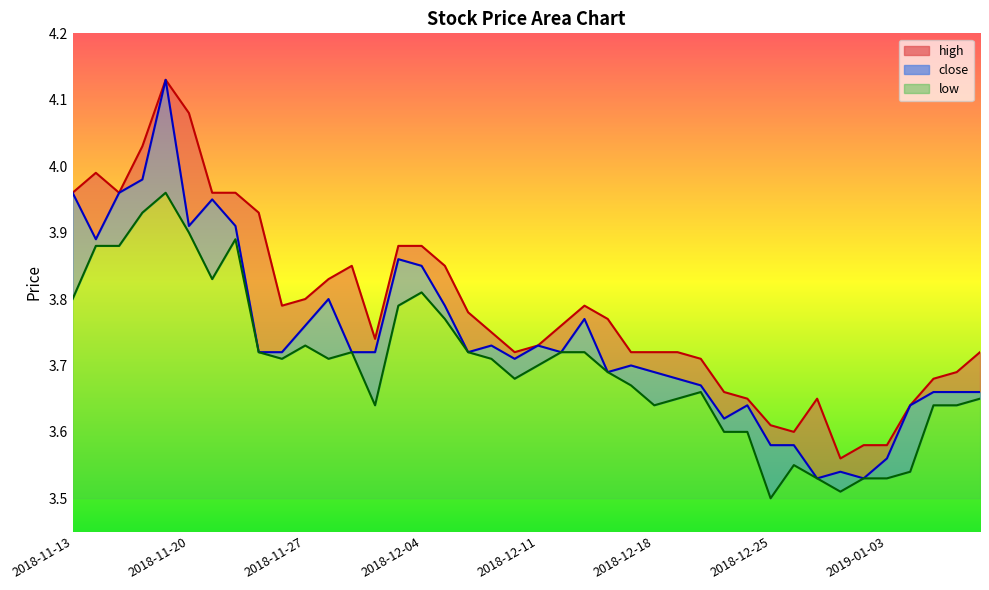

True or false: close and high cross at least once.

False